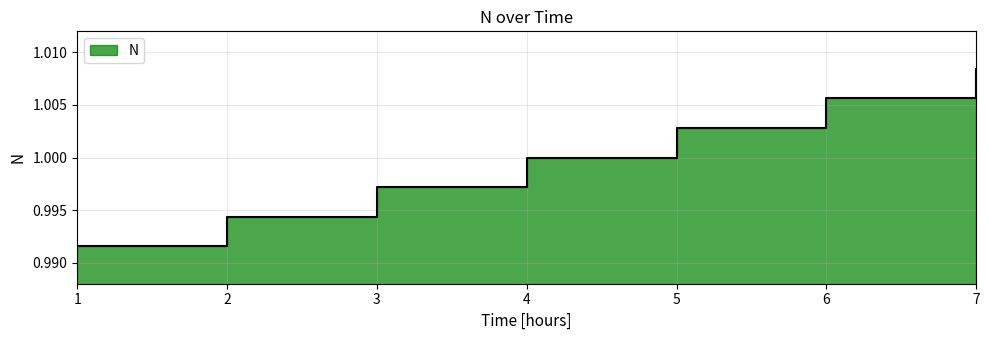

The chart shows a value of 1.4 at 3. True or false?

False